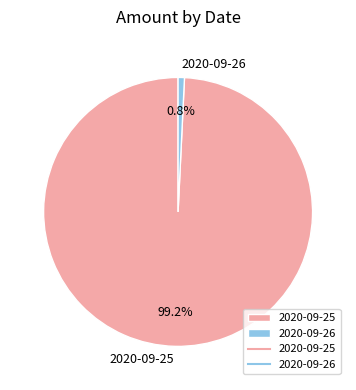

How many segments does this pie chart have?

2